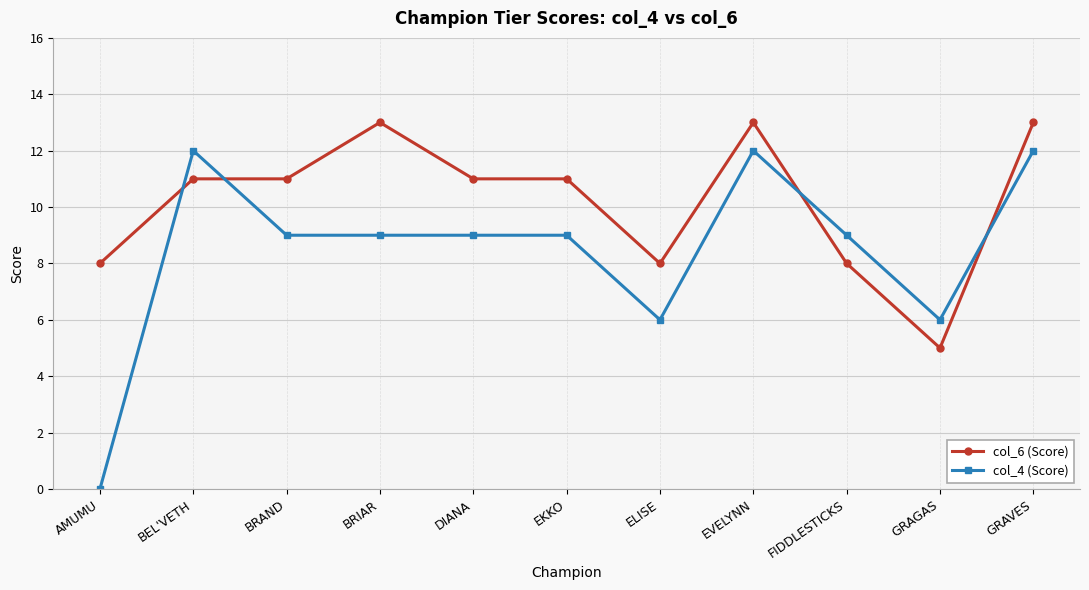

Where do col_4 (Score) and col_6 (Score) first cross each other?

AMUMU and BEL'VETH